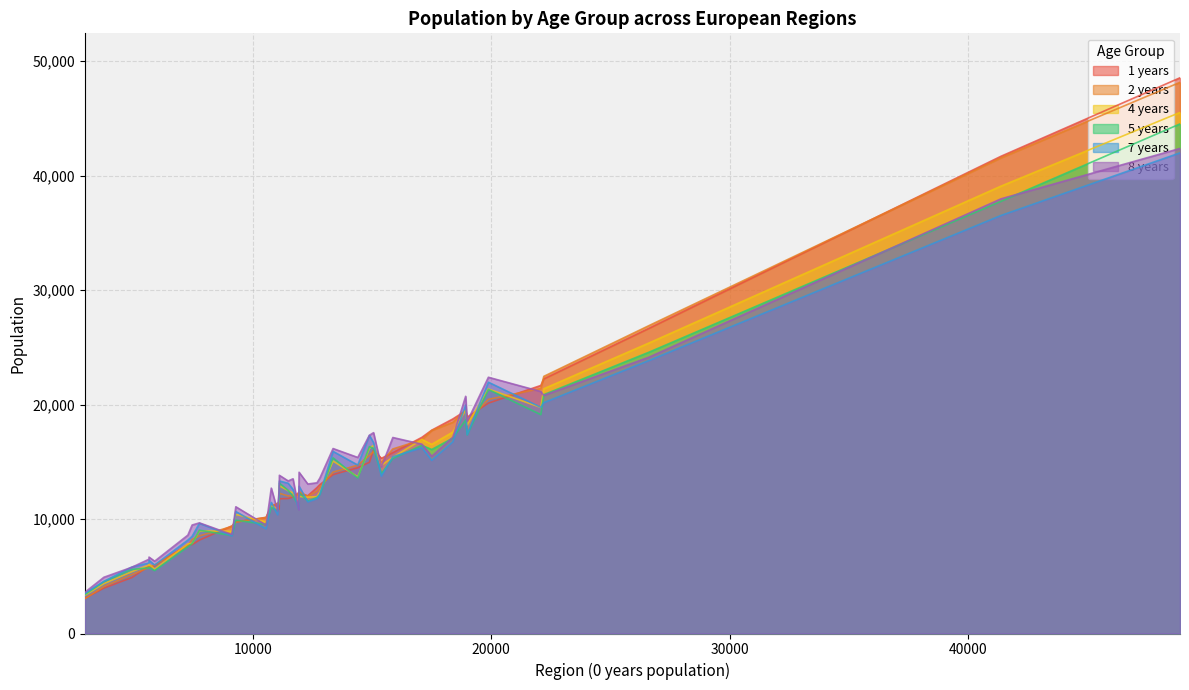

Which series has the largest range (max minus min)?

1 years